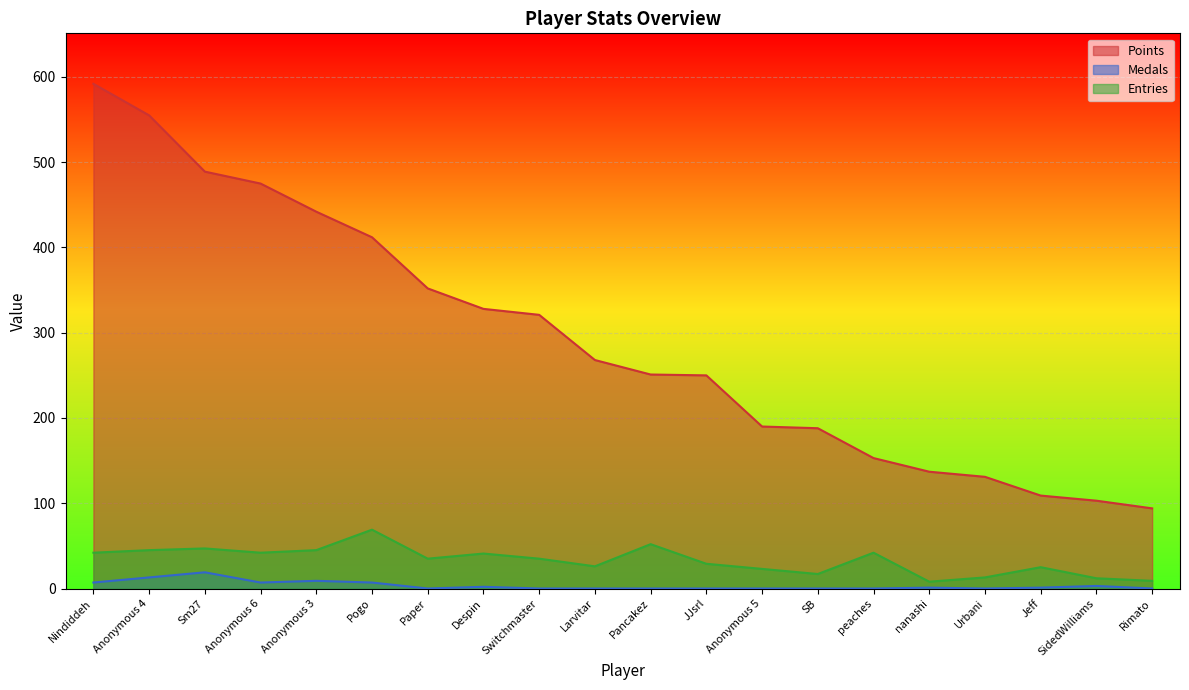

In Entries, how many points are higher than both neighbors (excluding endpoints)?

6